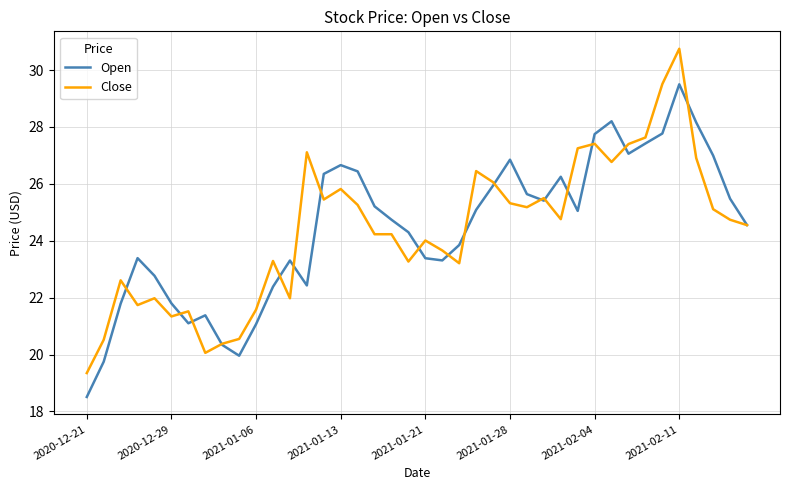

Which series has the widest spread of values?

Close